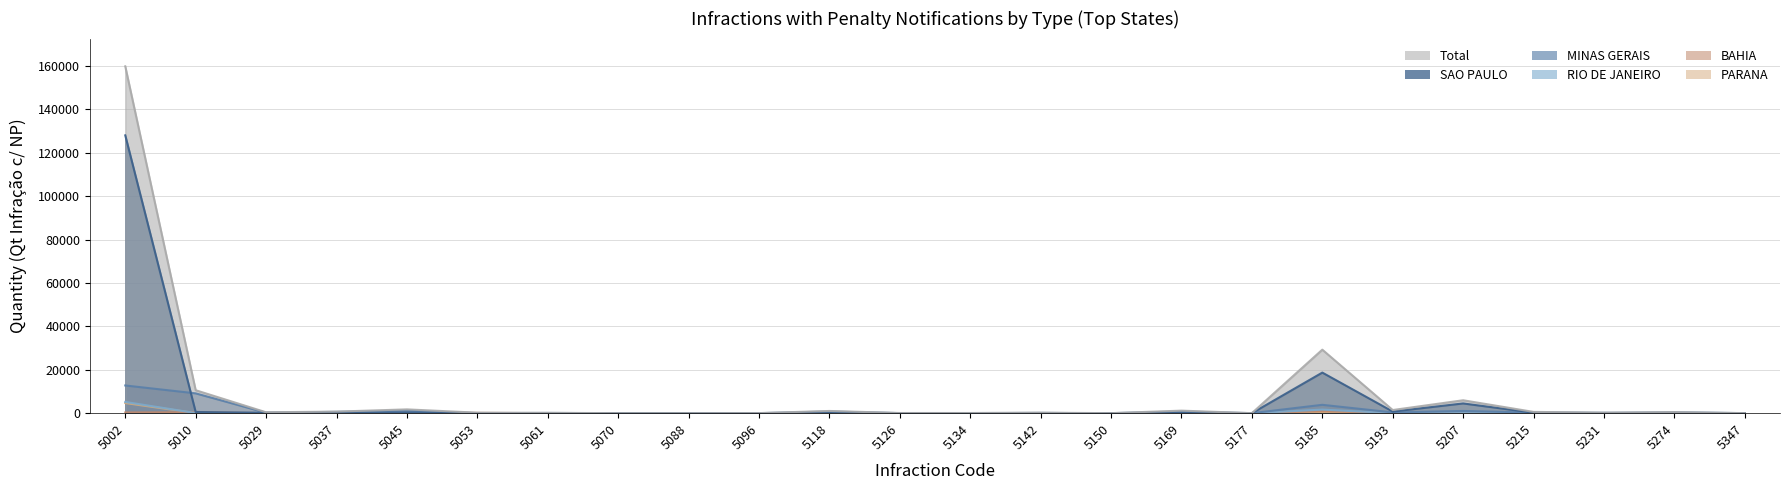

The RIO DE JANEIRO series shows 3 at 5142. True or false?

False